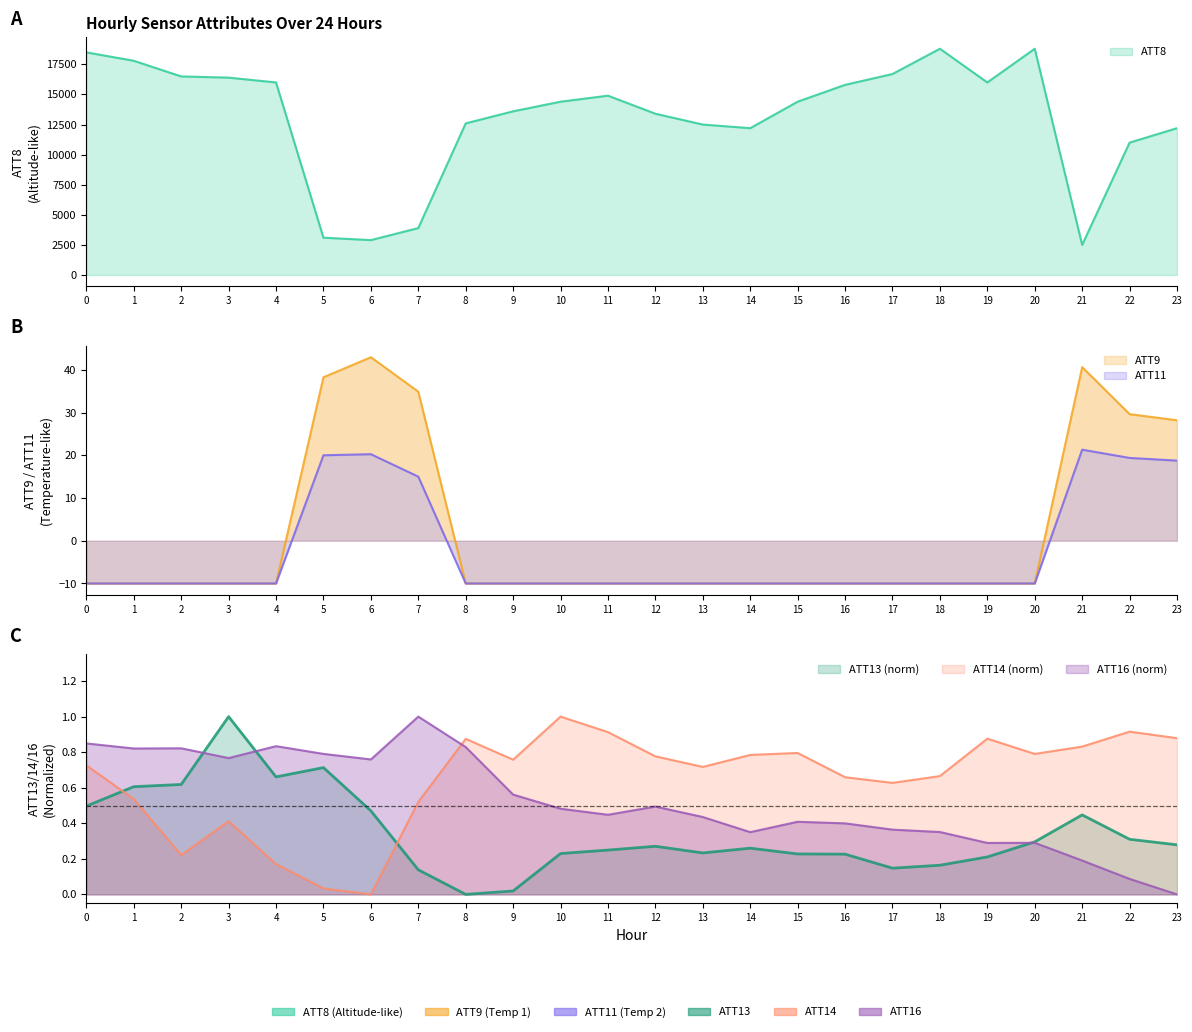

The ATT13 series shows 0.1 at 7. True or false?

True